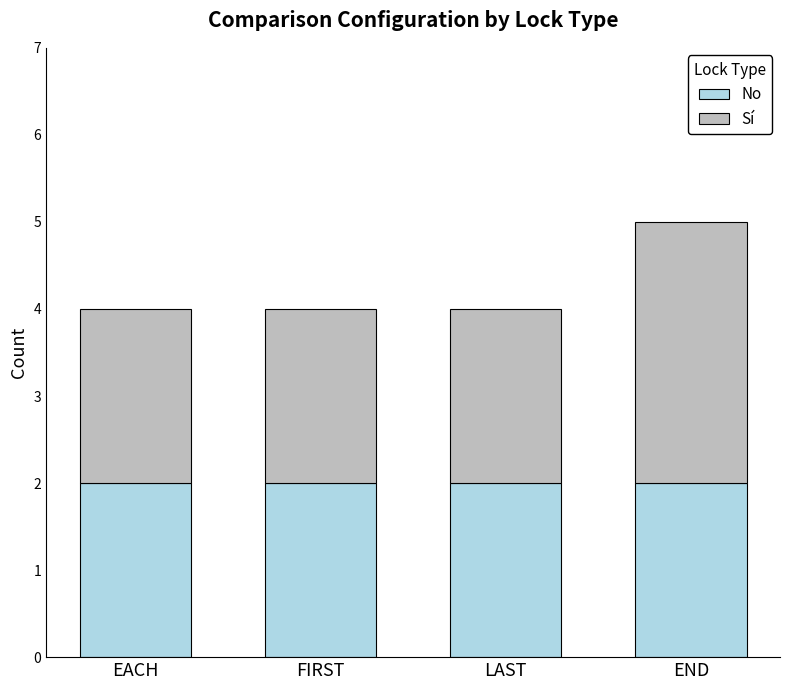

At which category is the sum across all series the highest?

END